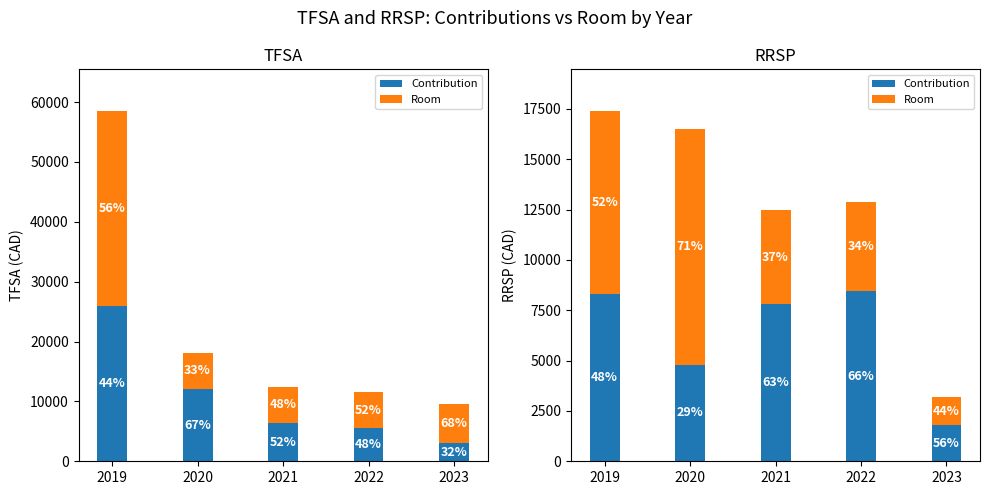

Is the value of Contribution at 2019 greater than the value of Room at 2022?

Yes